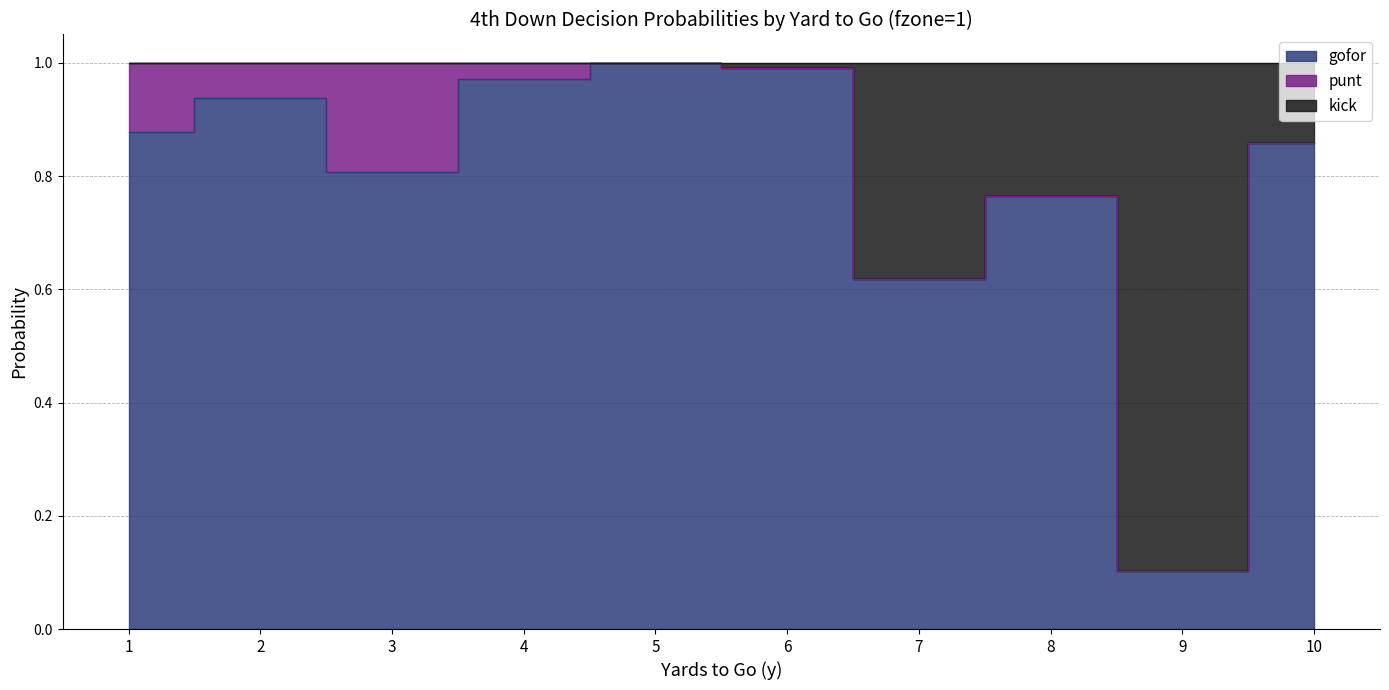

In kick, how many points are lower than both neighbors (excluding endpoints)?

2